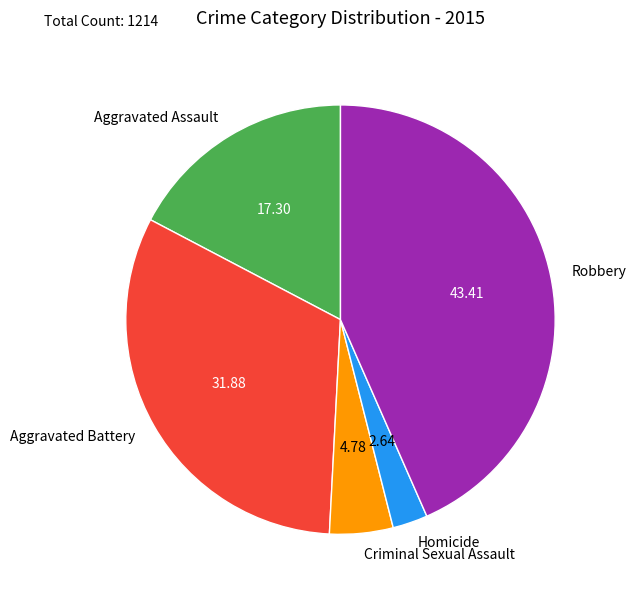

Count the number of slices in the pie.

5